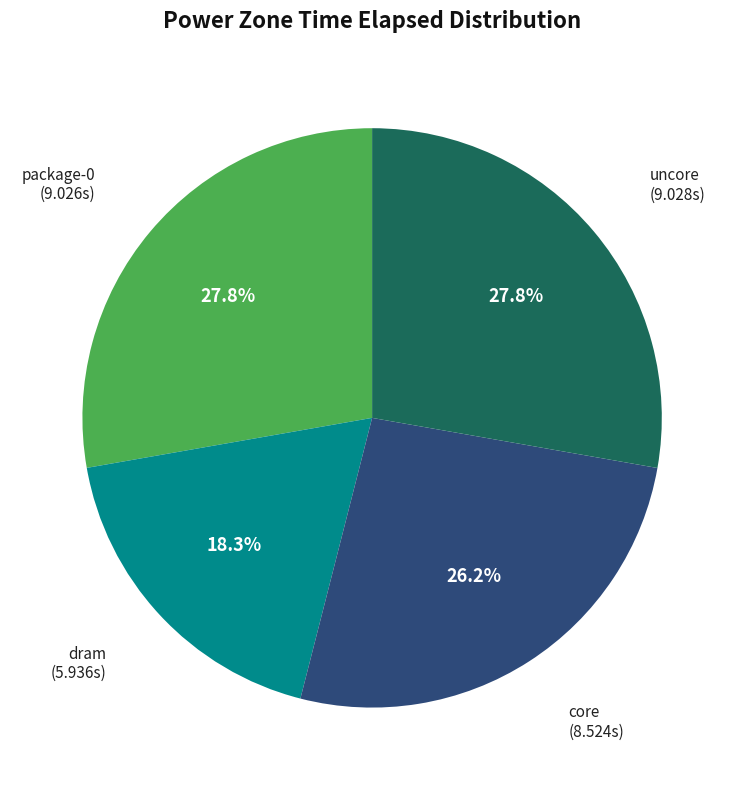

Does any single category account for the majority?

No